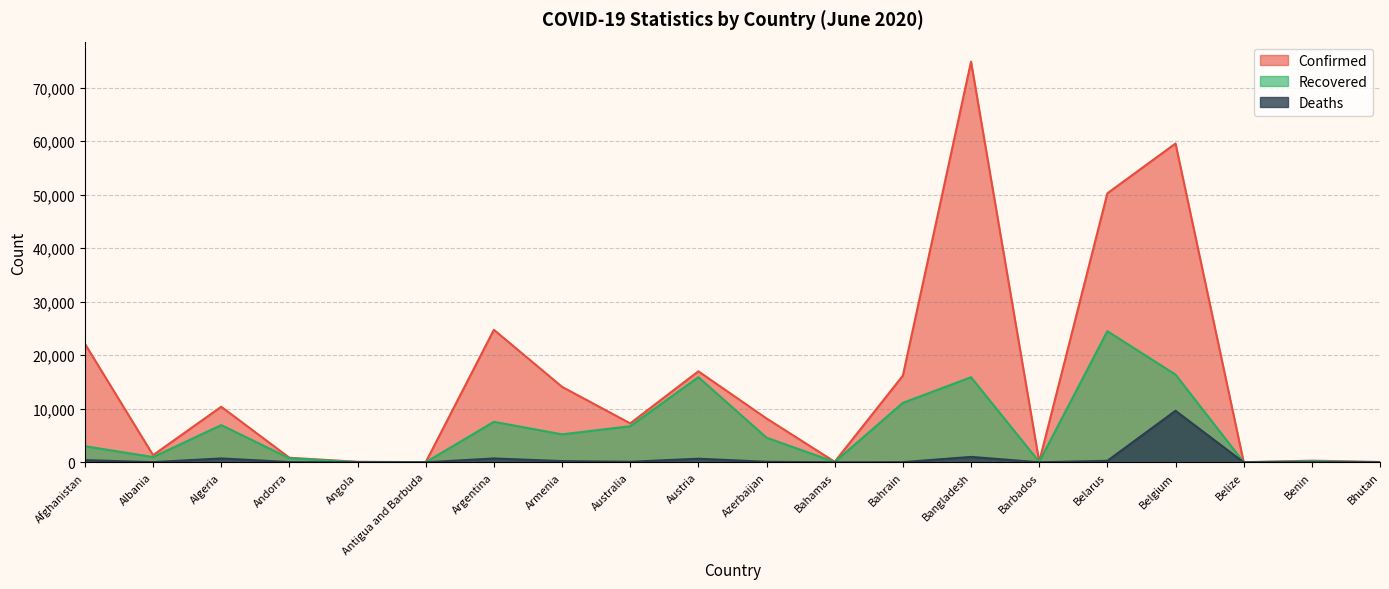

At Belarus, list the series in order from smallest to largest.

Deaths, Recovered, Confirmed